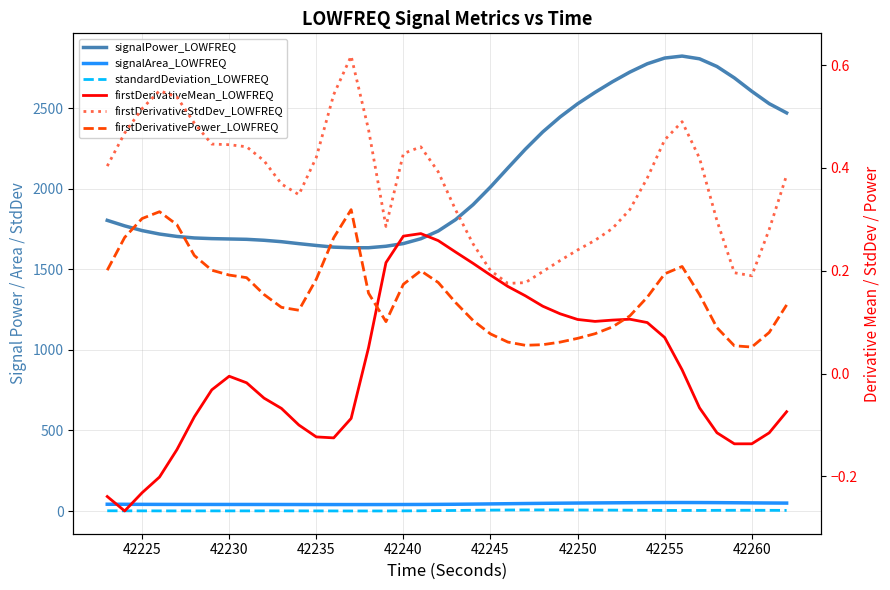

True or false: firstDerivativePower_LOWFREQ and standardDeviation_LOWFREQ intersect in this chart.

False